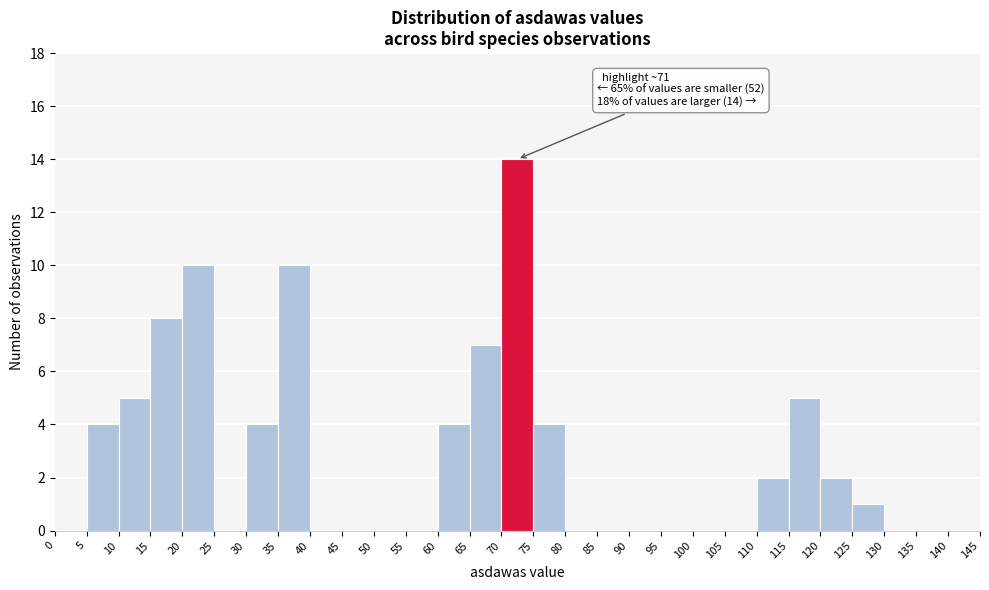

Which range on the x-axis has the tallest bar?

70 to 75